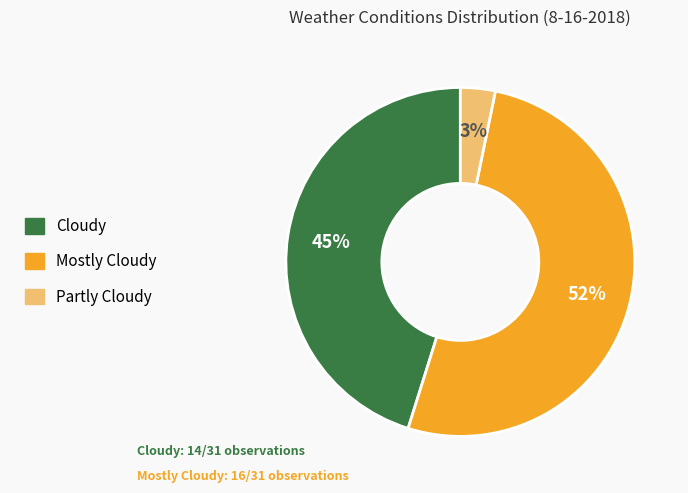

Is it true that Partly Cloudy is 10% of the pie?

False